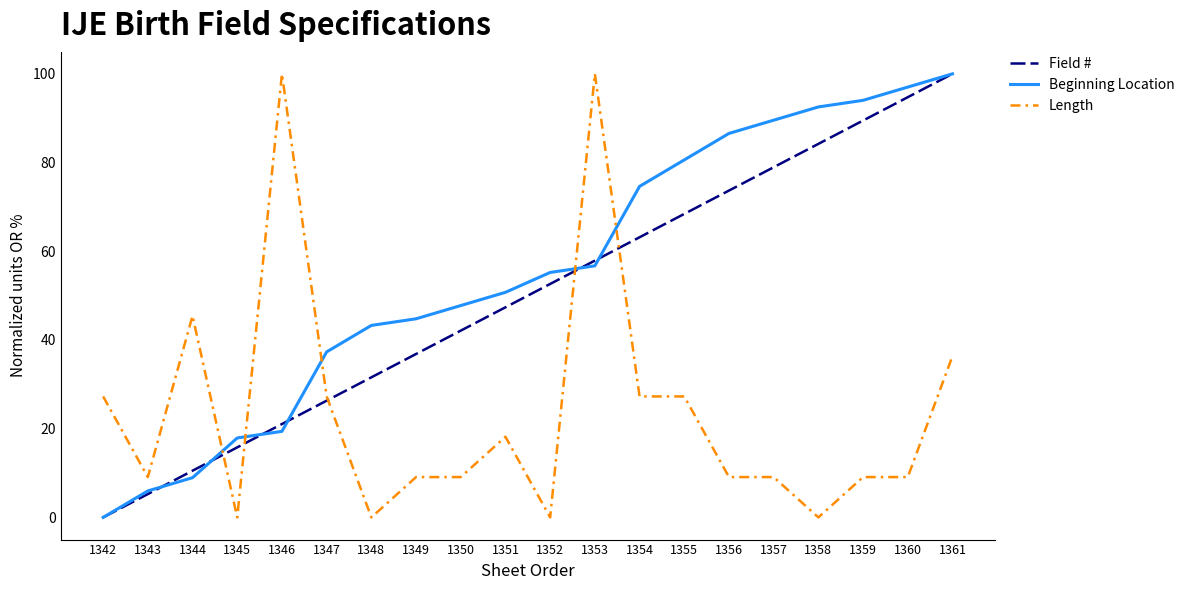

Which series ends up on top after the final intersection of Field # and Length?

Field #